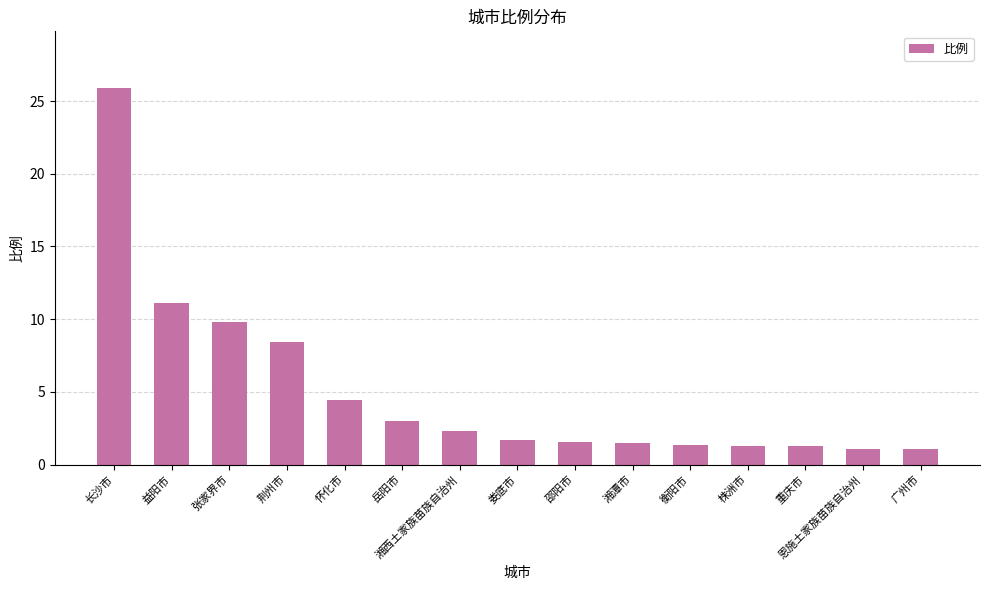

What is the value of the 3rd bar from the left?

9.8